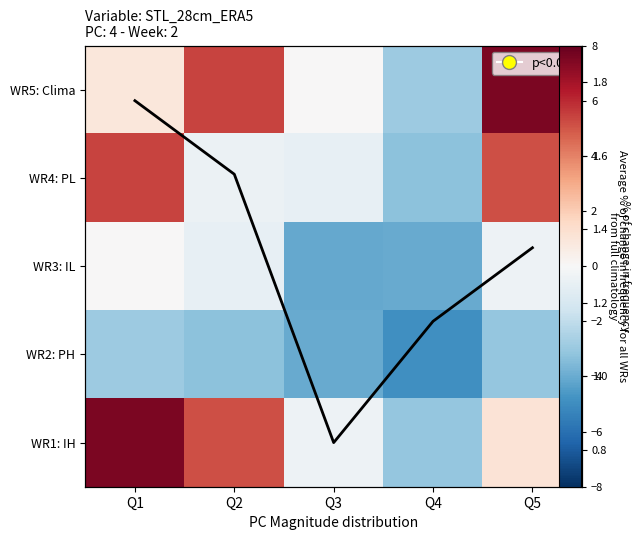

What is the difference between the second highest and minimum values in the WR5: Clima series?

8.3